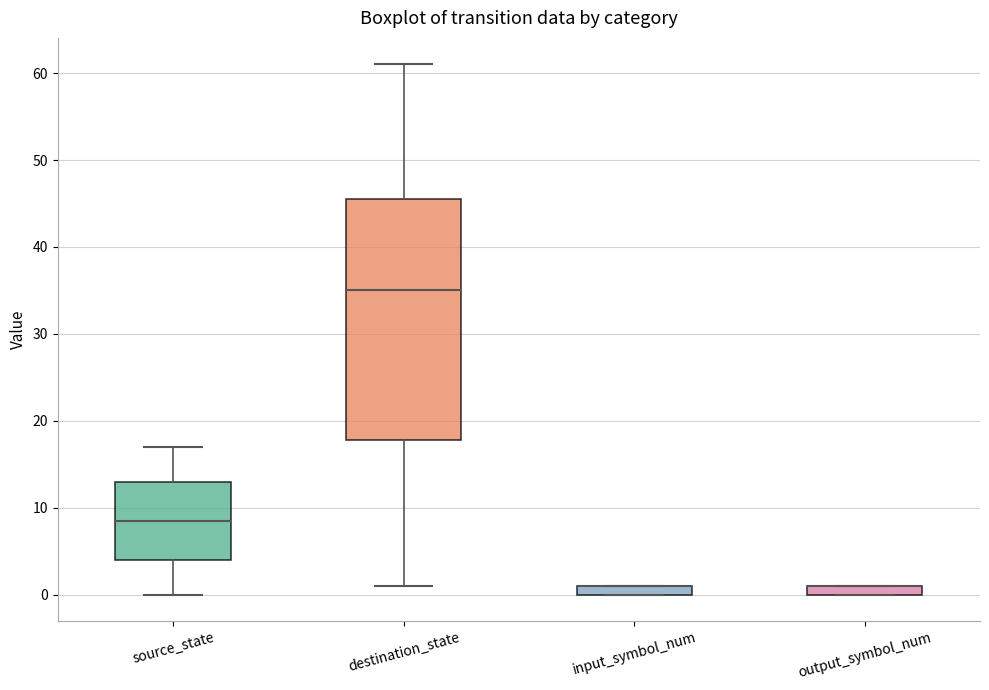

Where does the median line of the box for destination_state sit on the y-axis? The values are not printed on the chart, so give them approximately, as read against the axis.

35